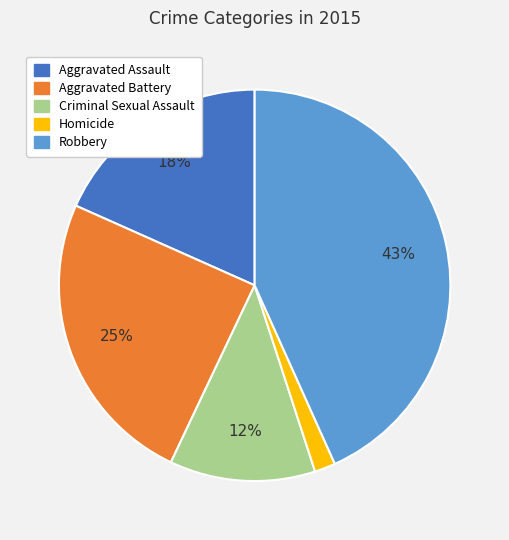

How many segments does this pie chart have?

5